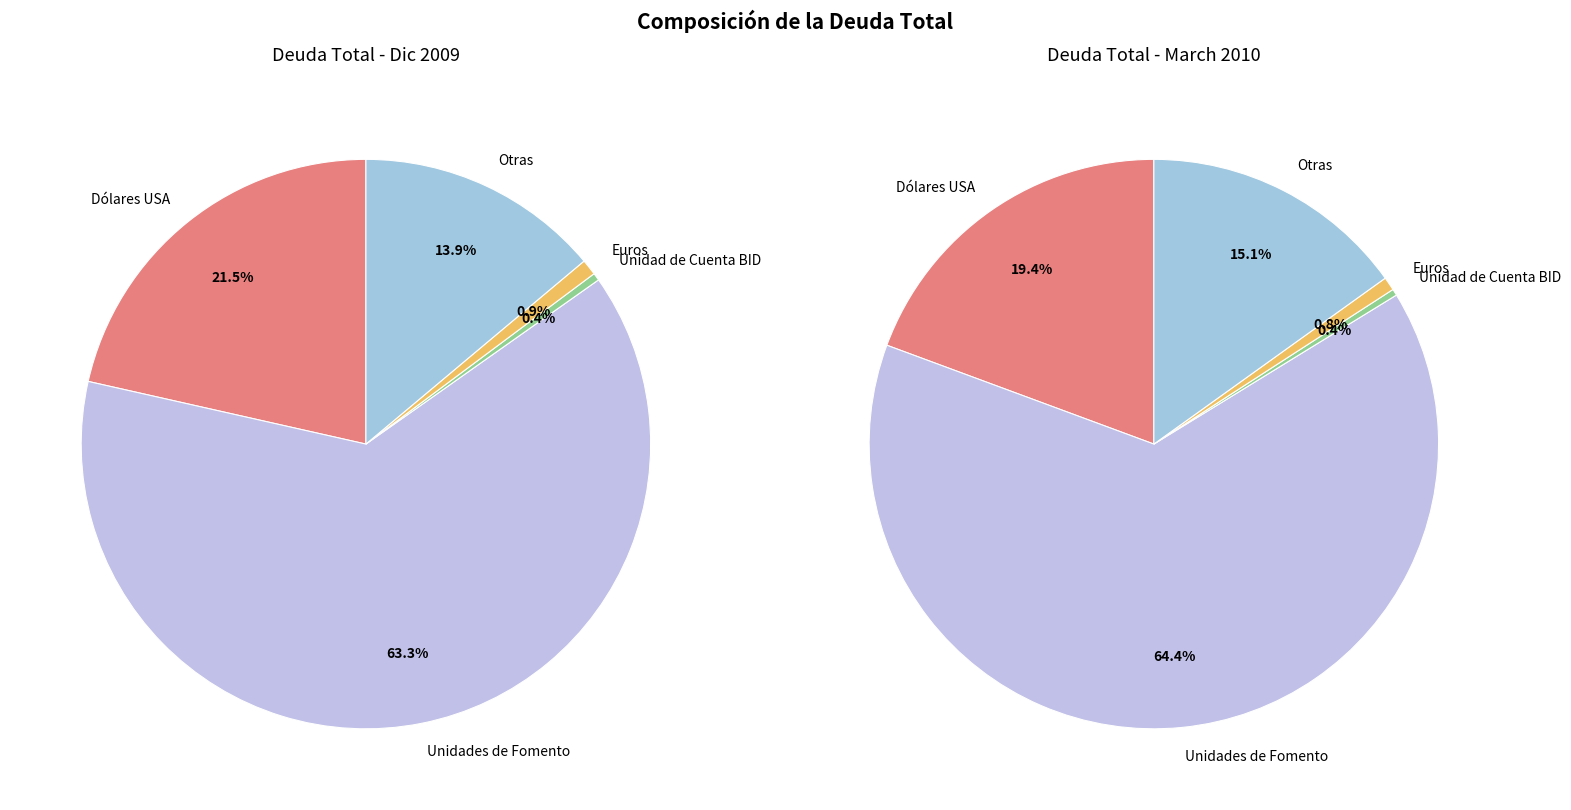

True or false: Unidades de Fomento accounts for 53% of the total.

False